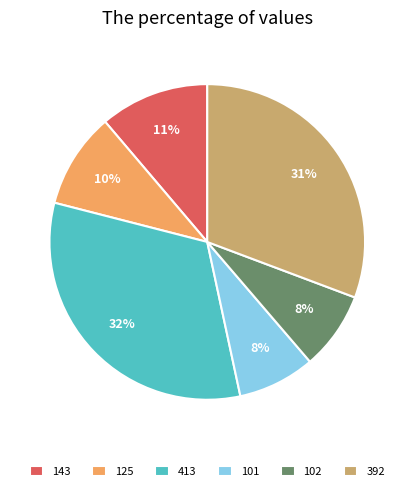

Approximately how many times larger is the value at 125 compared to 413?

0.3